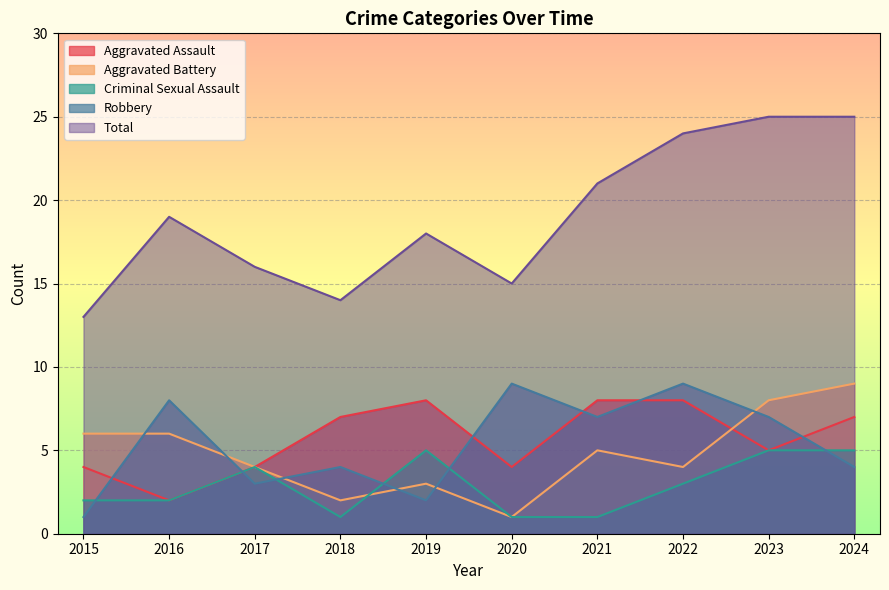

What is the total value across all series at 2020?

30